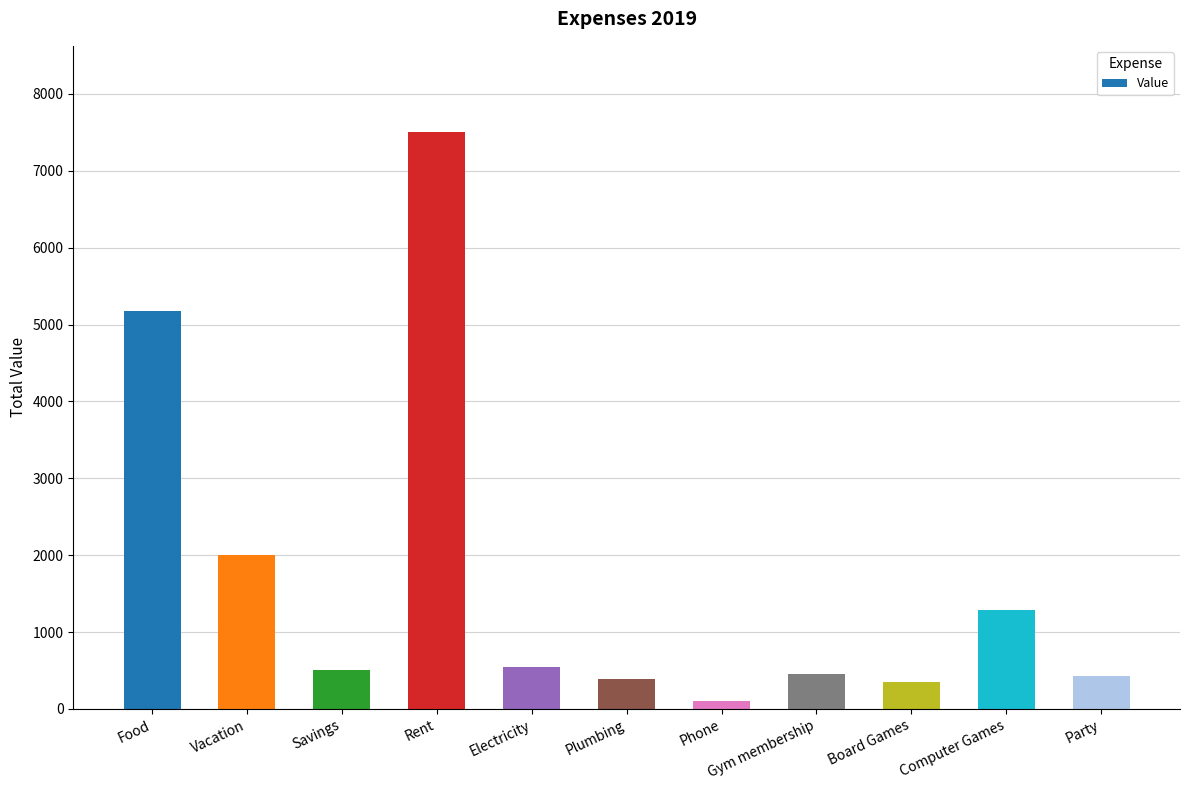

The chart shows a value of 137 at Gym membership. True or false?

False